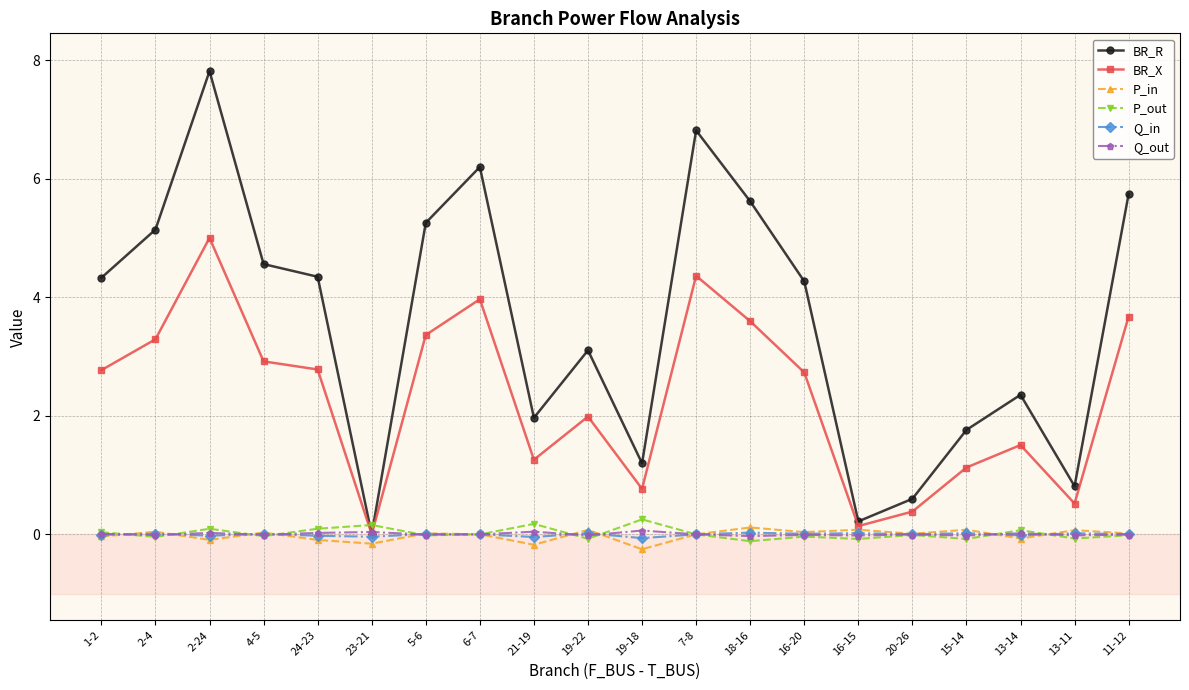

The P_out series shows -0.0 at 20-26. True or false?

True